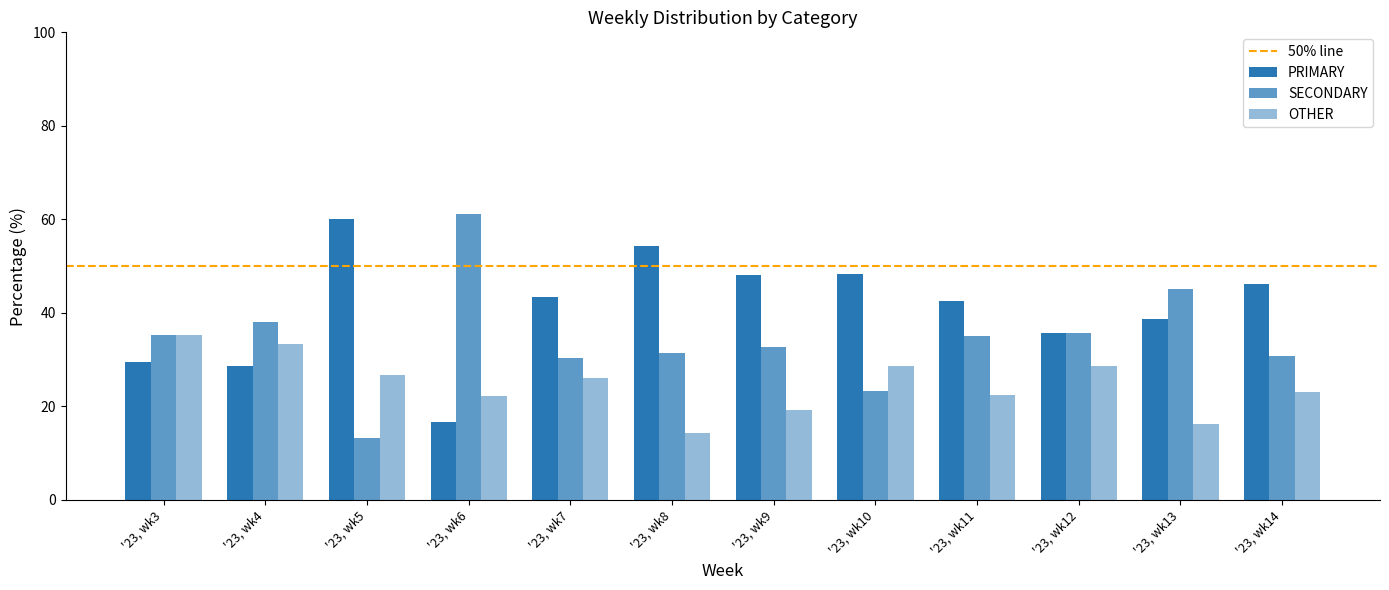

How many categories are shown in the chart?

12